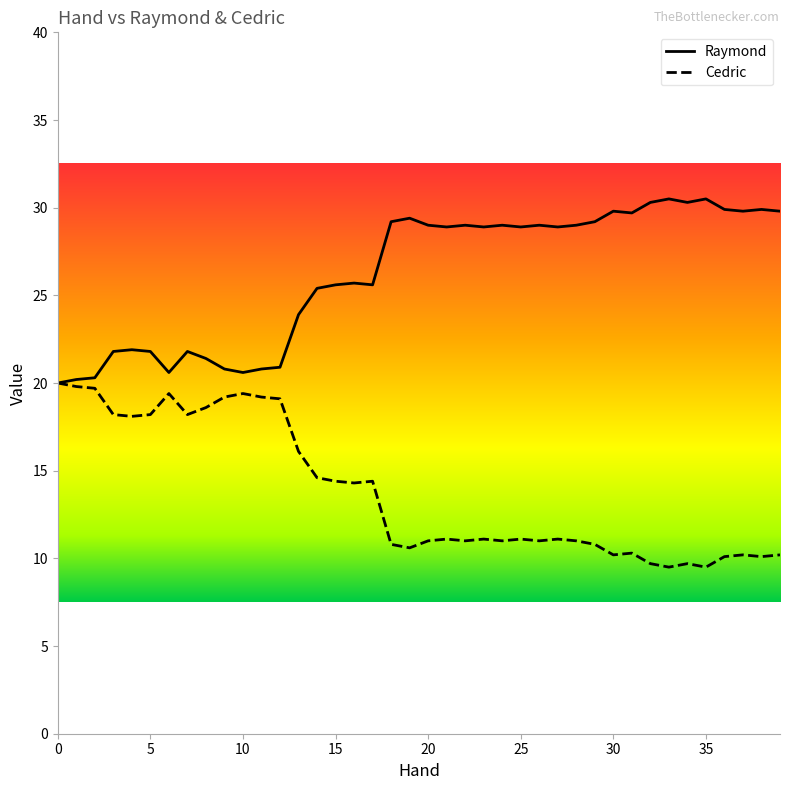

Does the chart have visible grid lines?

No